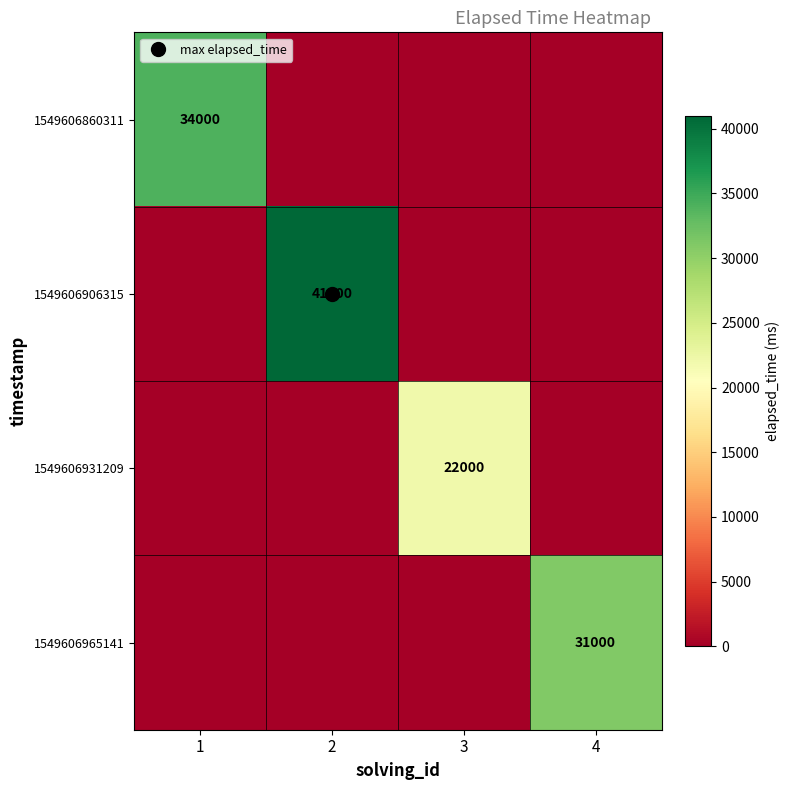

At how many categories does at least one series exceed 24122?

3